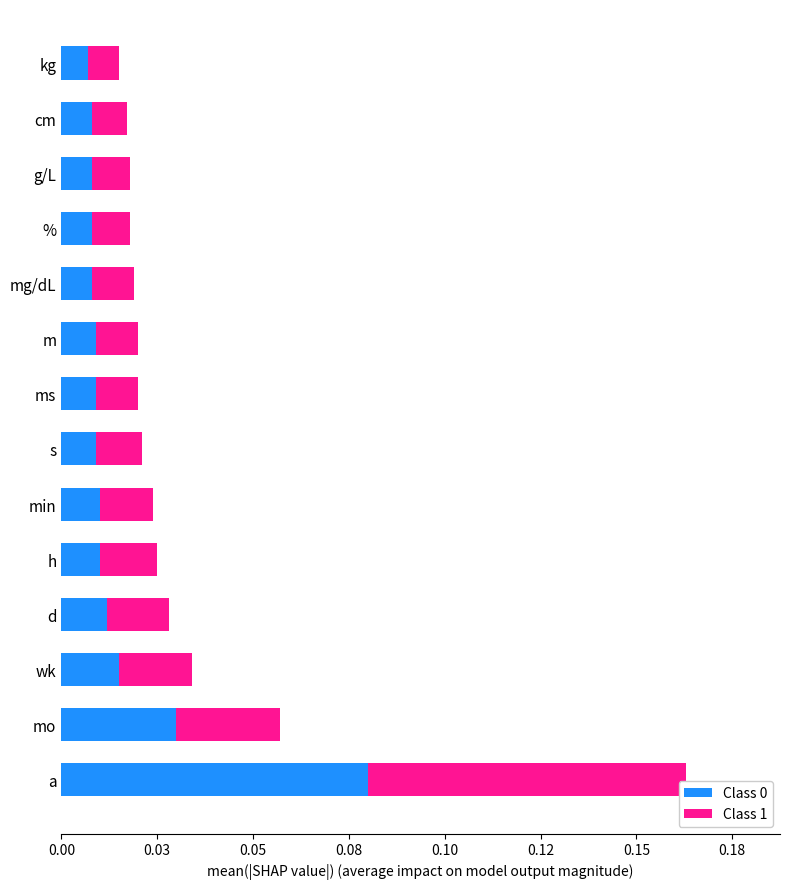

List the series in order of their peak value, highest first.

Class 1, Class 0